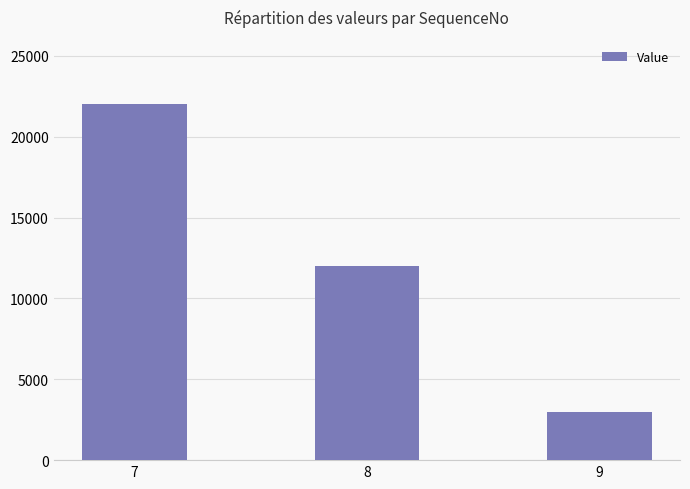

What is the difference between the values at 8 and 7?

10000